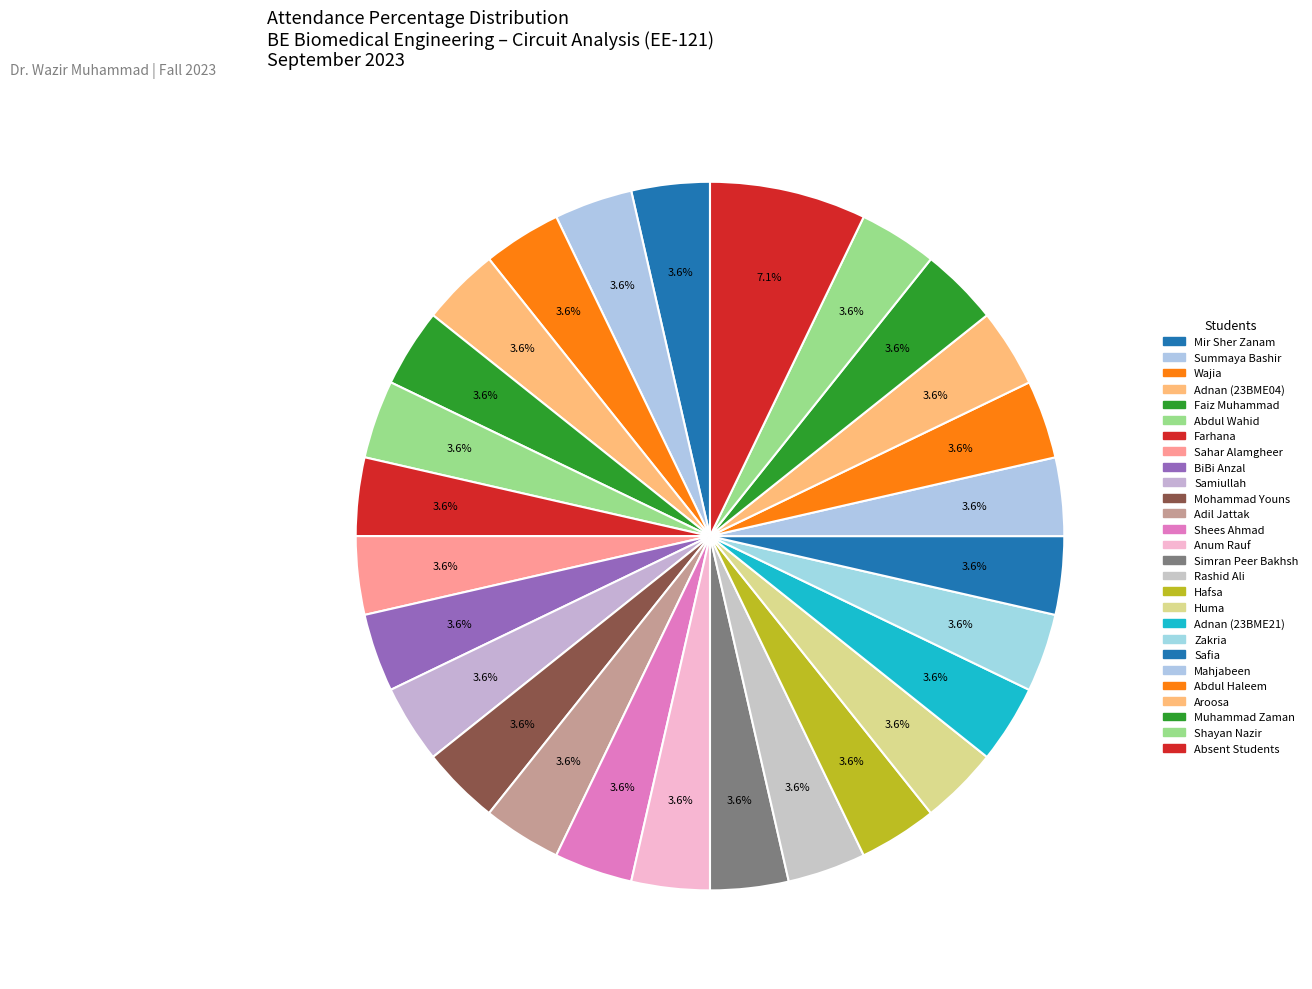

Which slice is the smallest?

Abdul Waheed